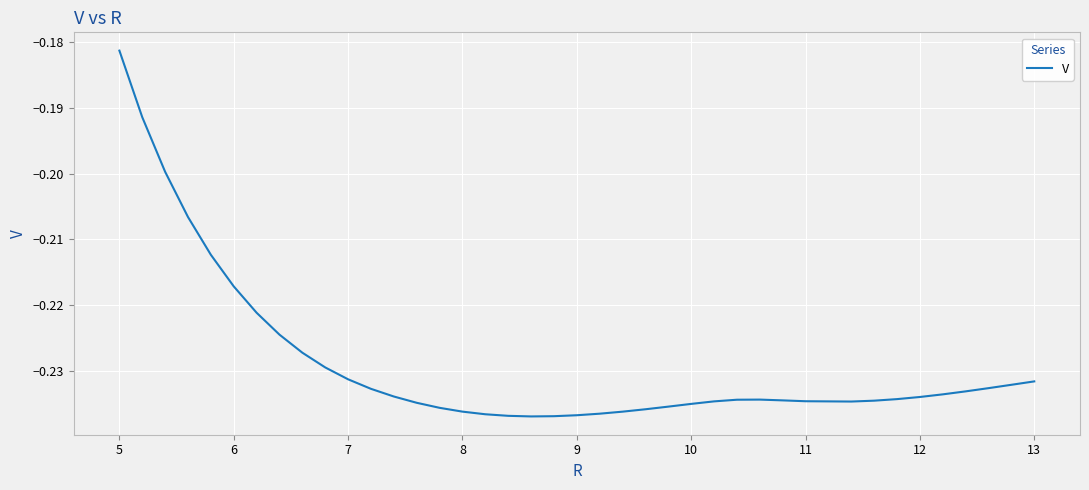

Where is the data nearest to the value 0?

5